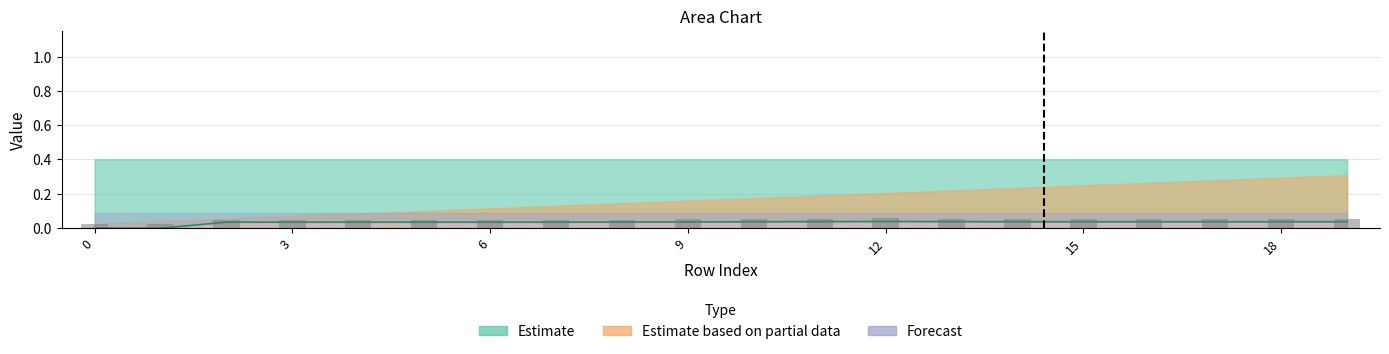

Count the number of categories in the chart.

20